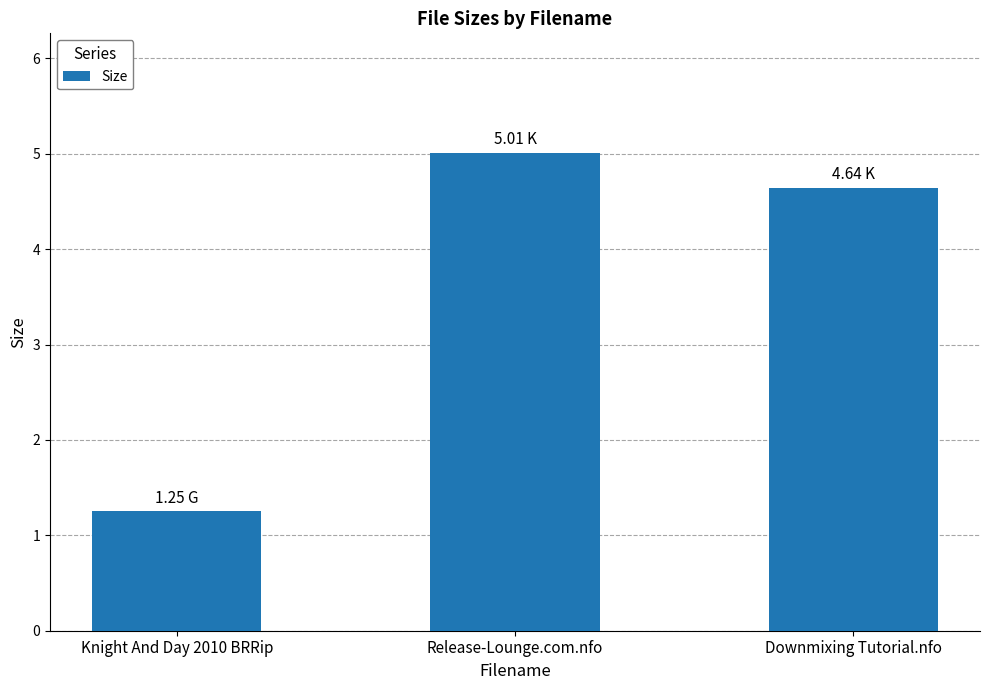

Where does the data first go above 4?

Release-Lounge.com.nfo